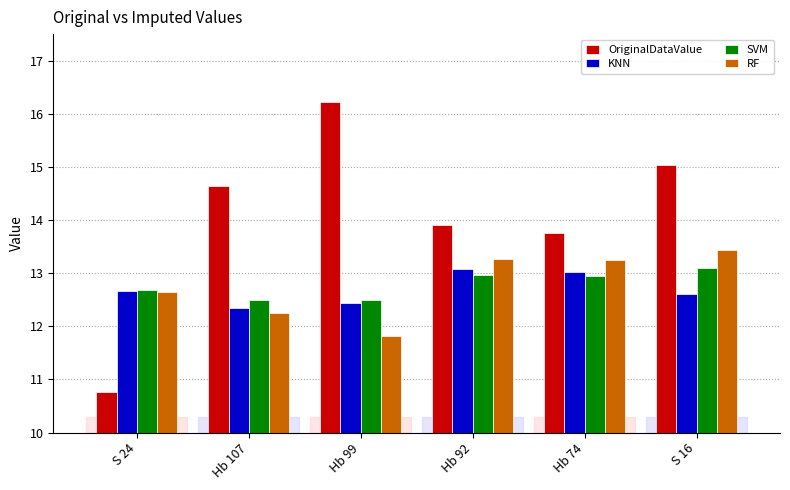

What is the average value of the OriginalDataValue series?

14.1